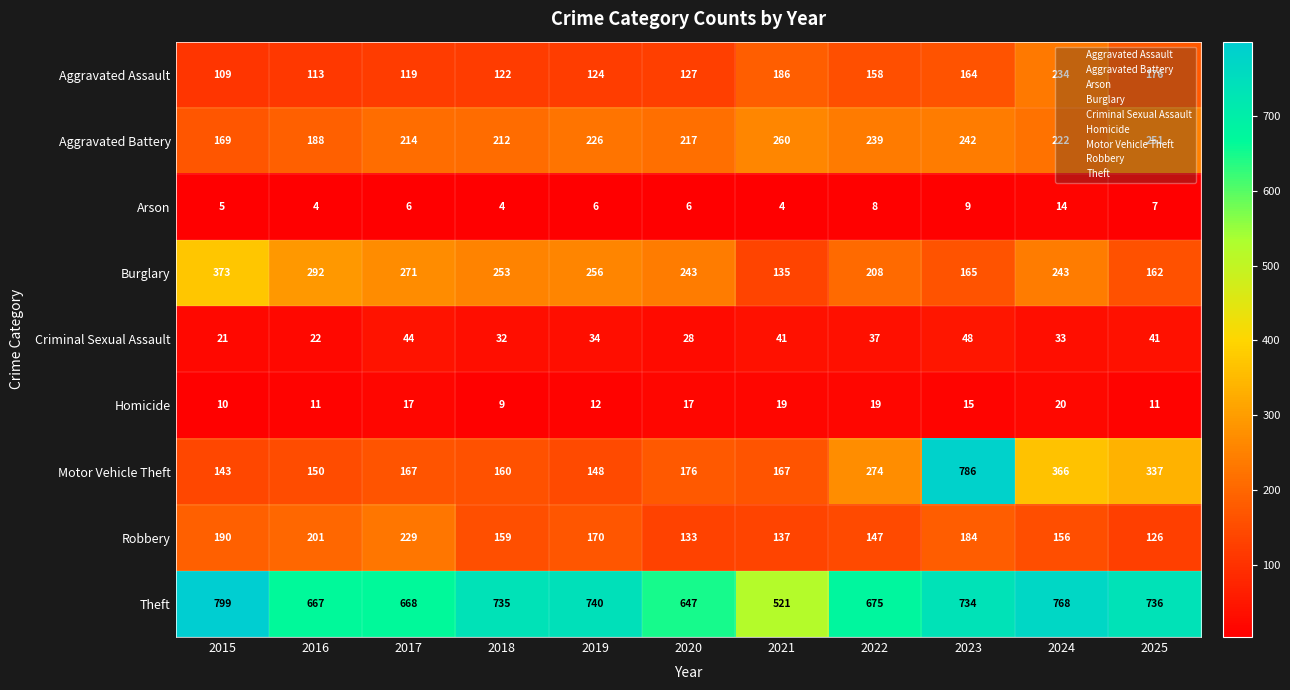

At 2024, list the series in order from smallest to largest.

Arson, Homicide, Criminal Sexual Assault, Robbery, Aggravated Battery, Aggravated Assault, Burglary, Motor Vehicle Theft, Theft